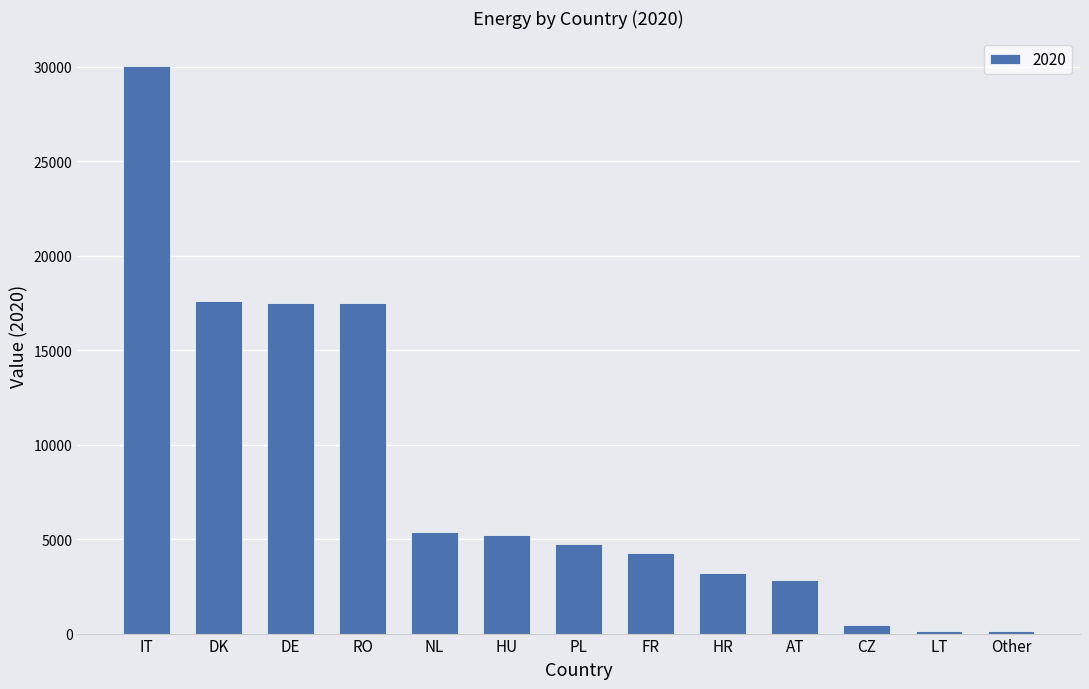

Between FR and DK, which is larger?

DK